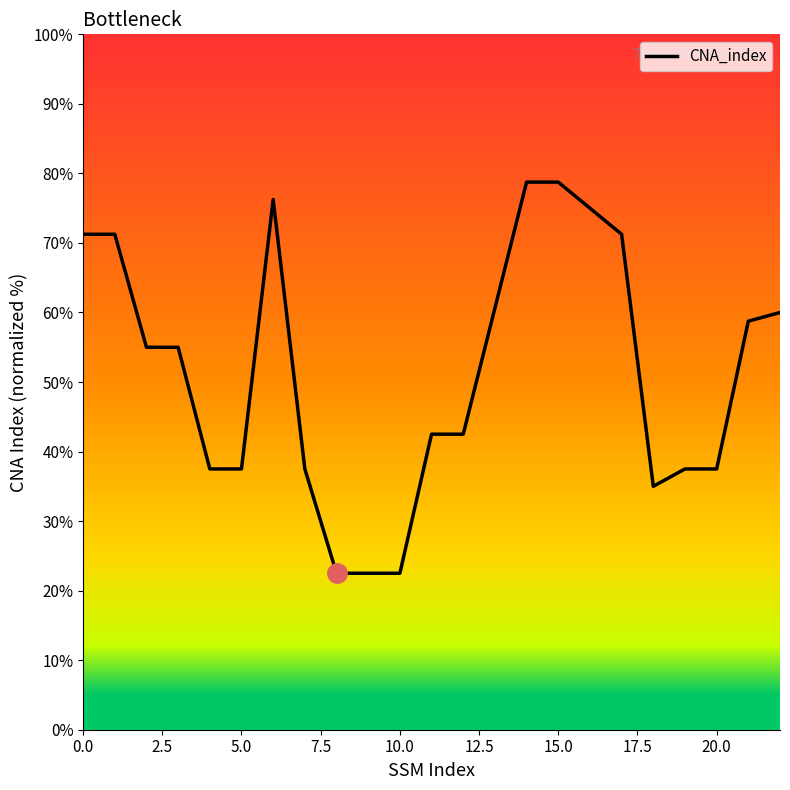

What is the minimum value shown in the chart?

22.5